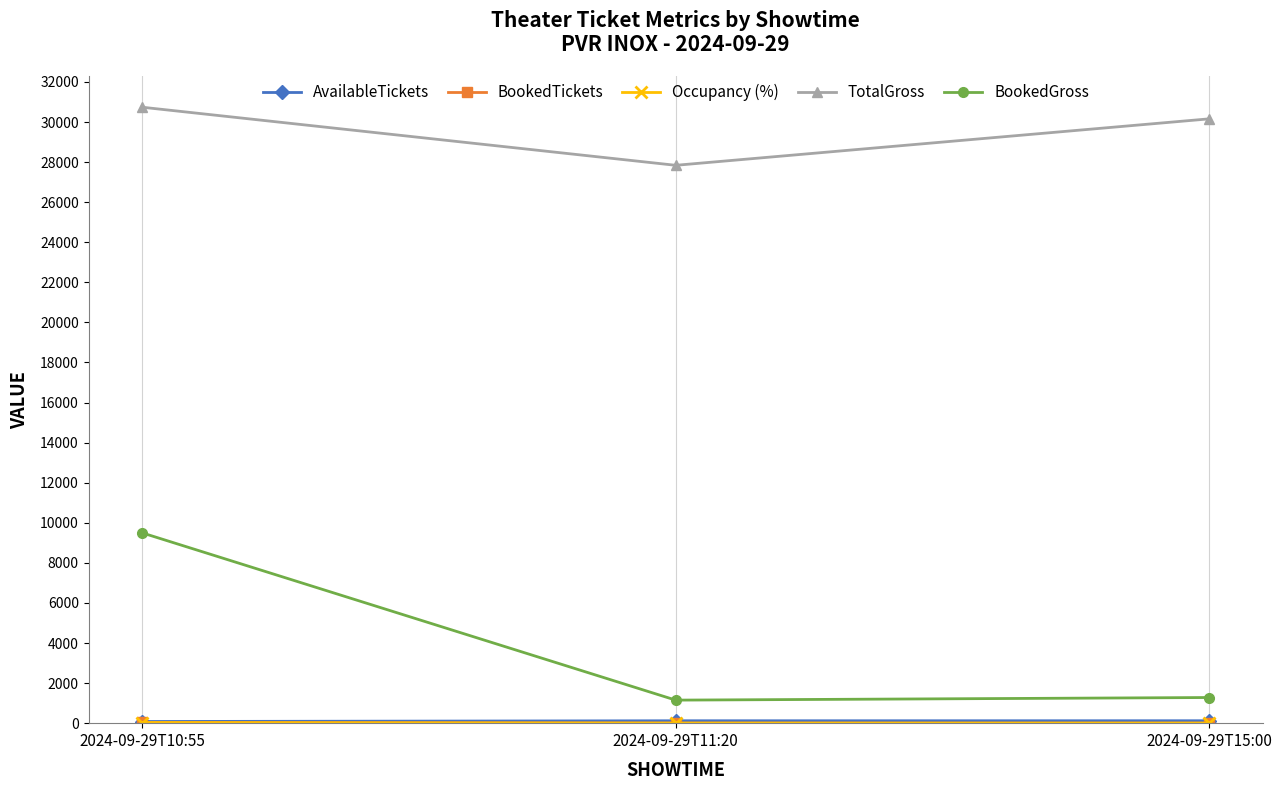

What position from the left is 2024-09-29T11:20?

2